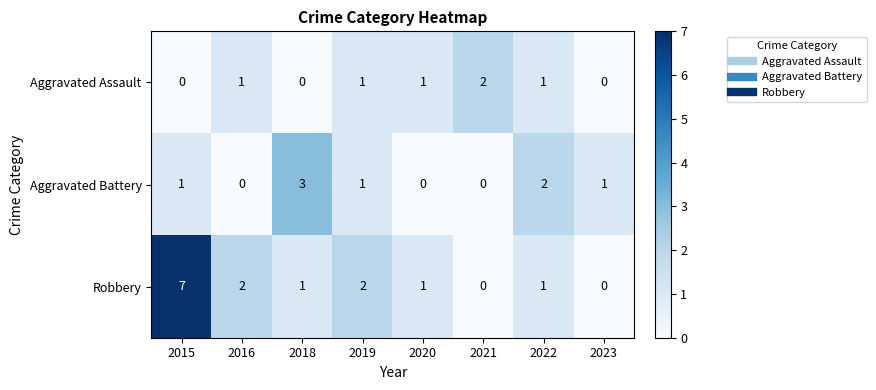

What is the spread (max minus min) of values at 2021?

2